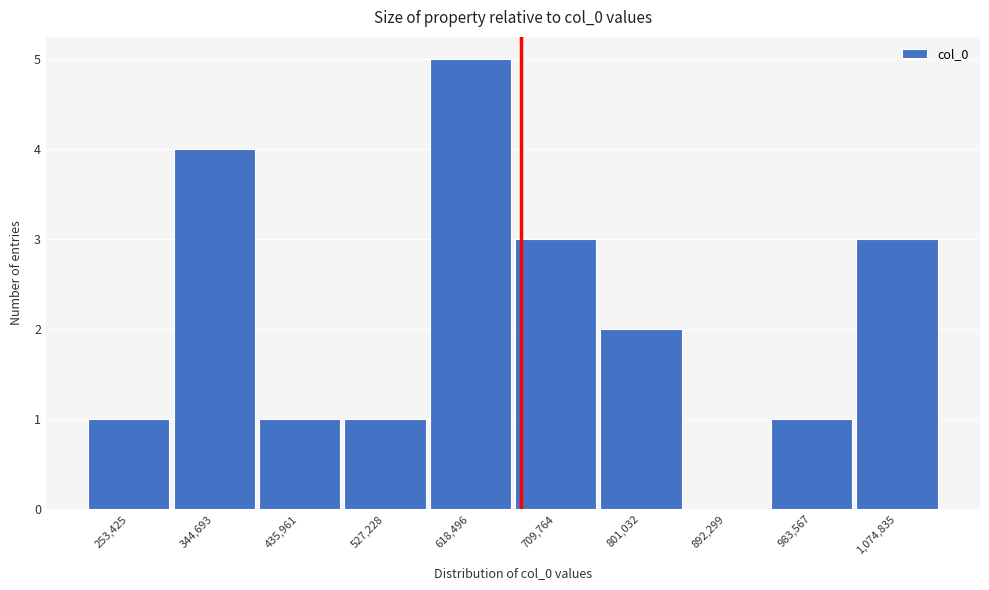

Over which range of the x-axis is the bar tallest?

570000 to 660000